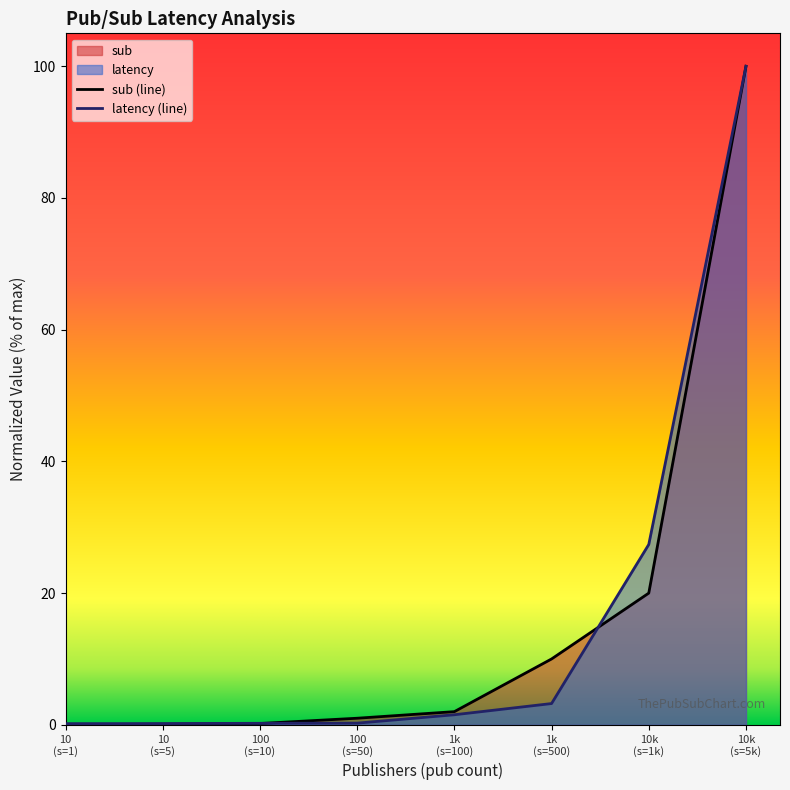

What are all the series names shown in the legend?

sub, latency